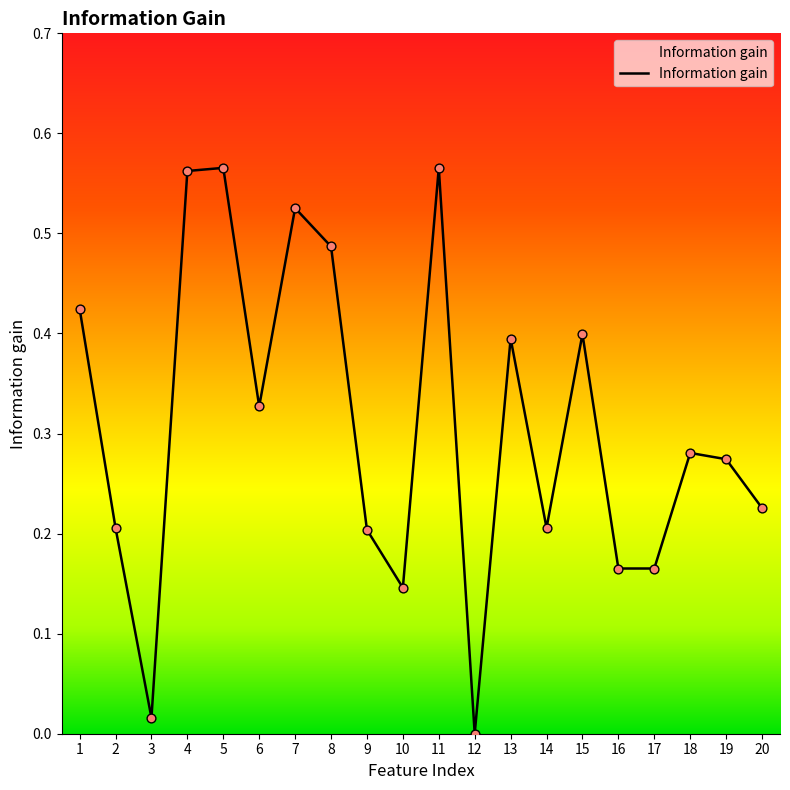

What is the change in value from 6 to 12?

-0.3